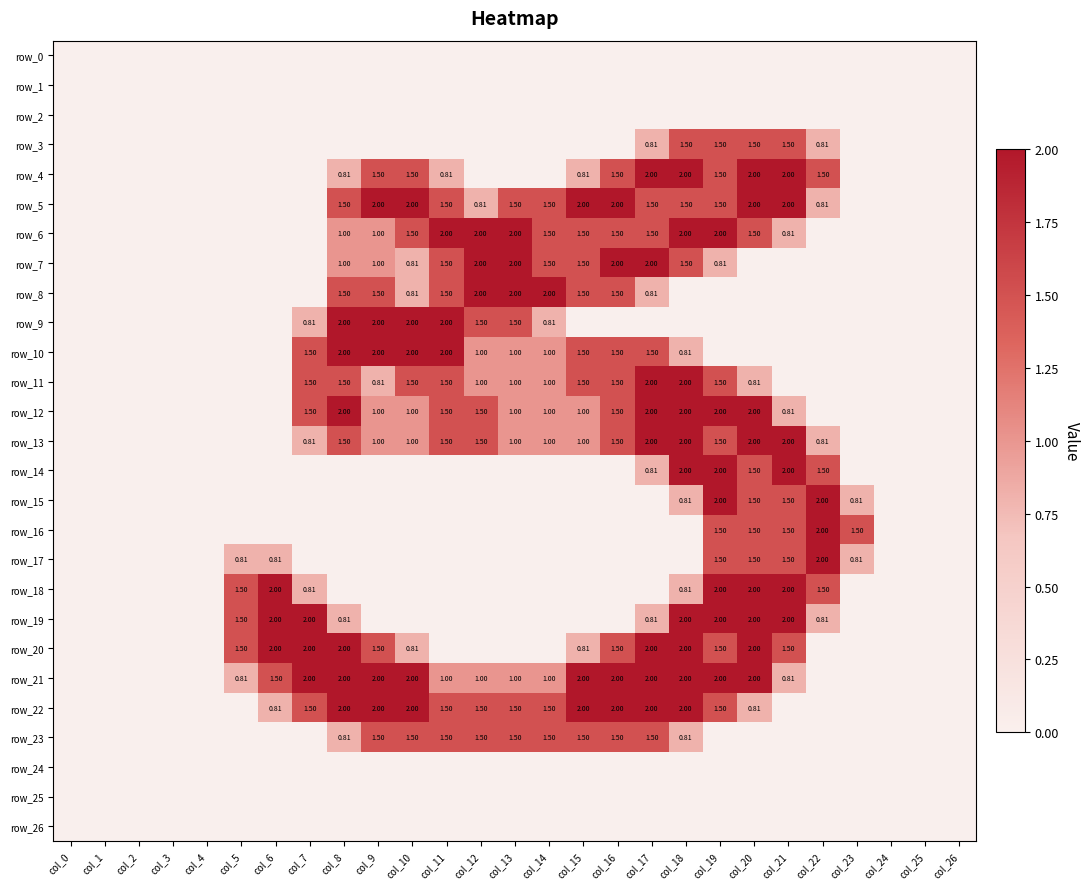

Where is row_10 nearest to the value 1?

col_12